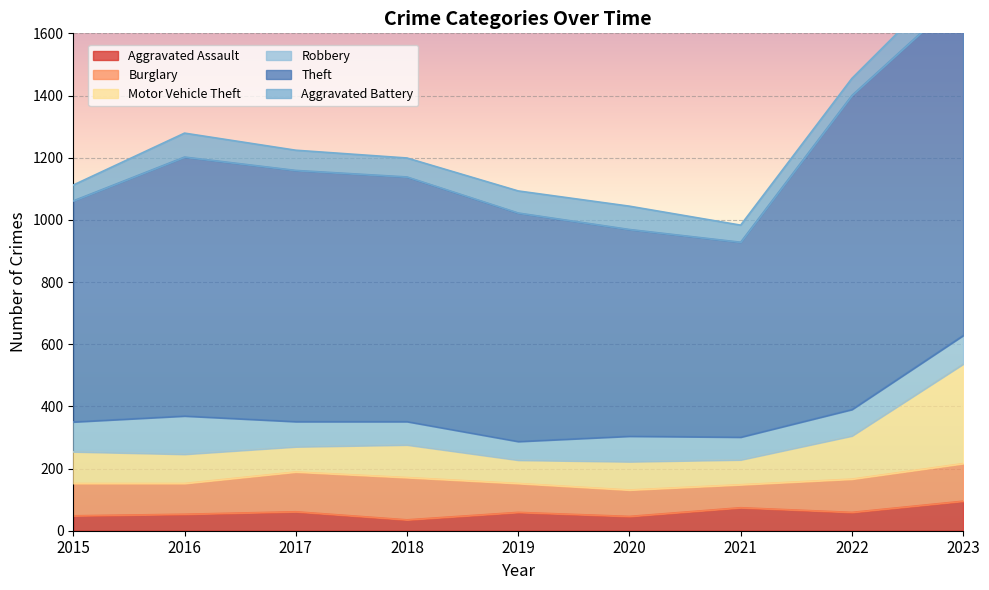

Which series has the largest total across all categories?

Theft